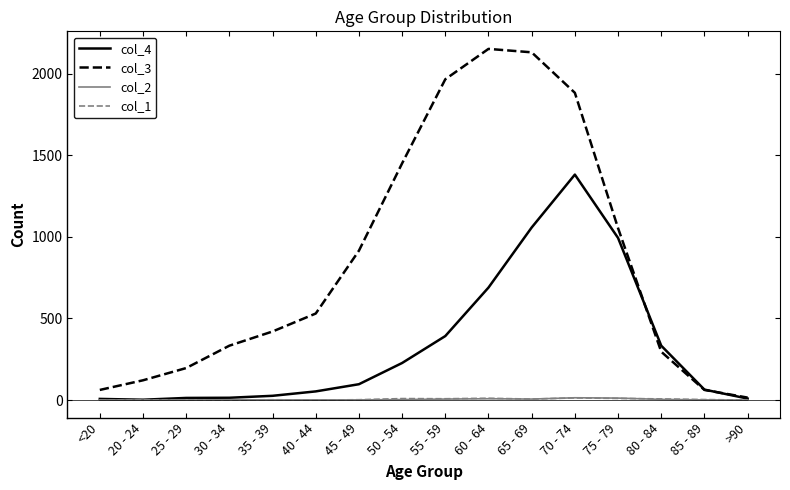

In col_2, how many points are higher than both neighbors (excluding endpoints)?

3